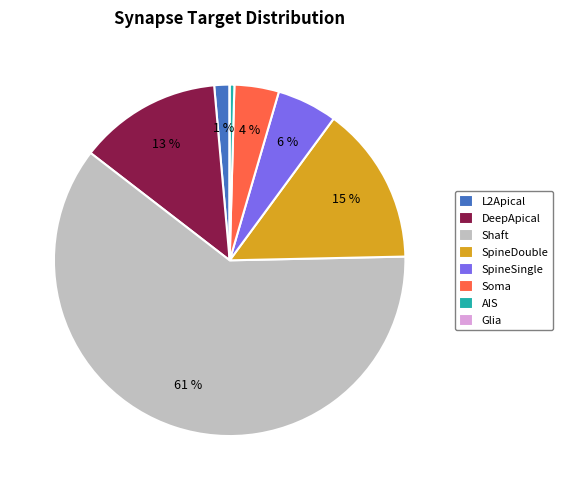

The Soma slice represents 4% of the pie. True or false?

True